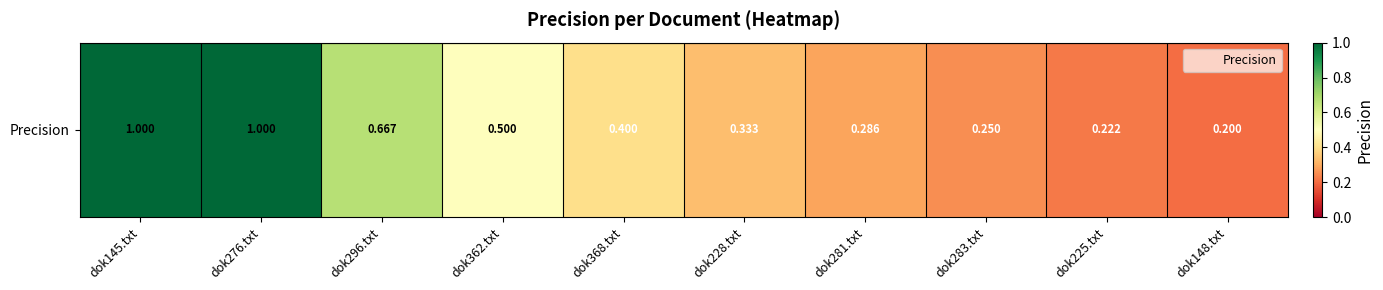

How many series are shown in this chart?

1